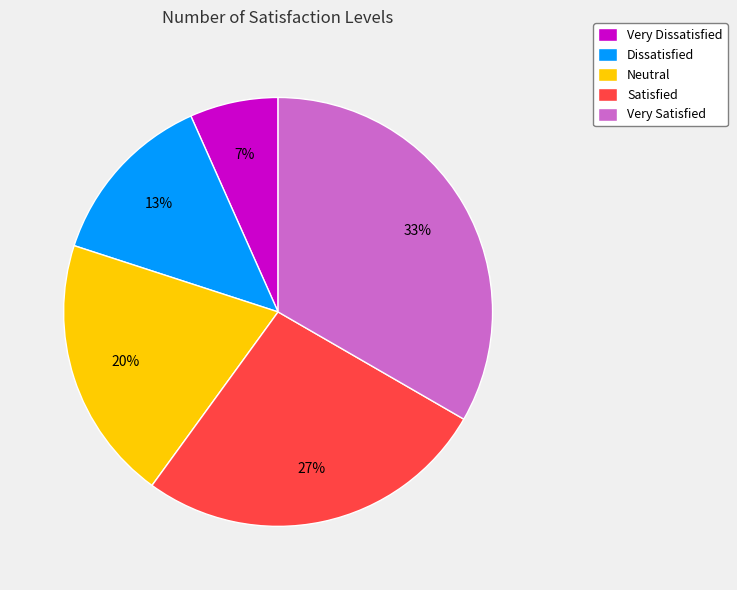

To the nearest percent, what is the average slice percentage?

20%